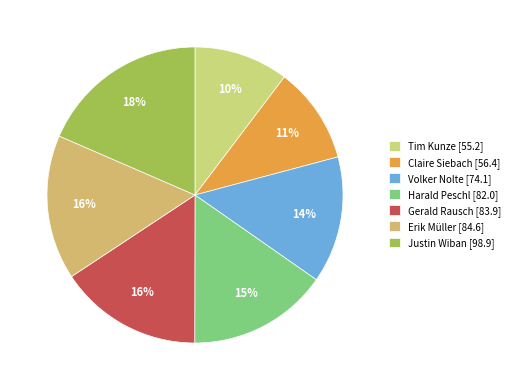

To the nearest percent, what portion does Claire Siebach represent?

11%